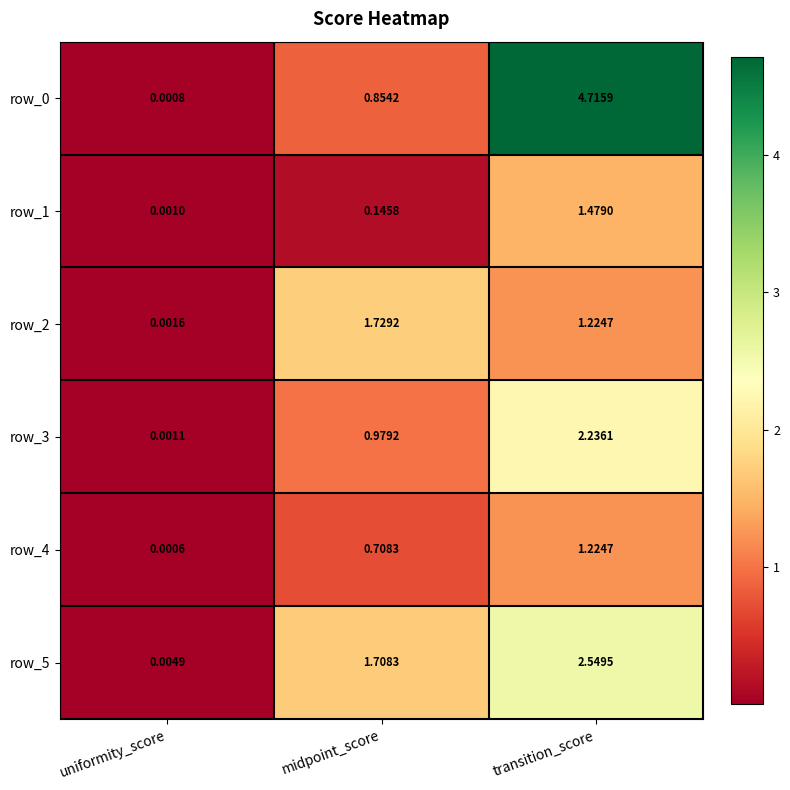

At which category does the chart reach its peak across all series?

transition_score